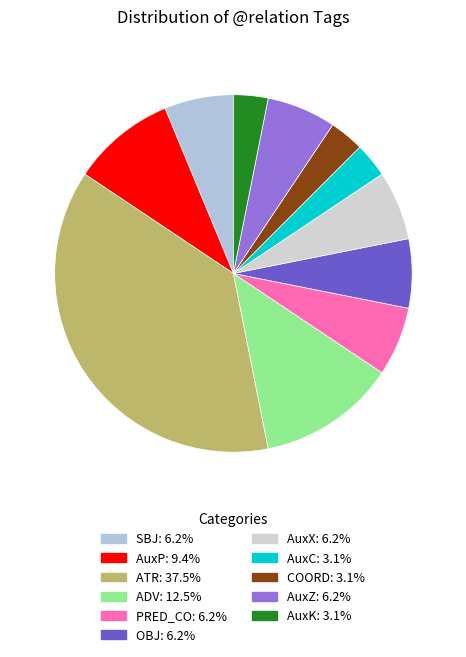

Which slice is the smallest?

AuxC